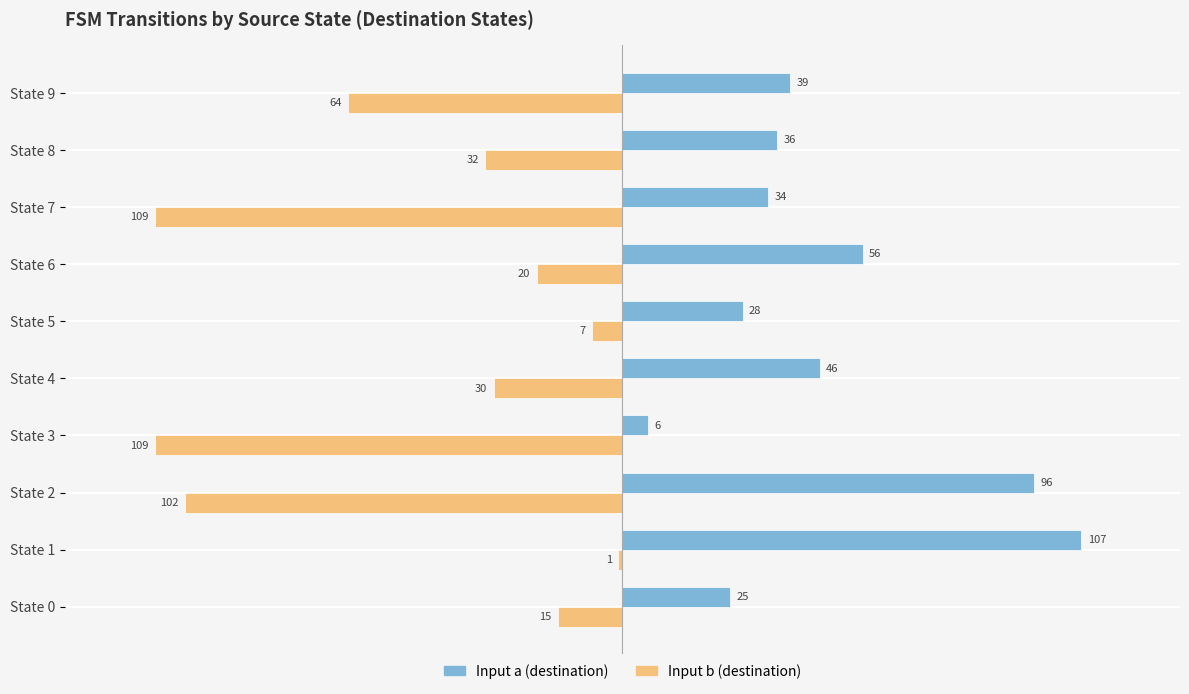

At which label is Input b (destination) closest to -55?

State 9